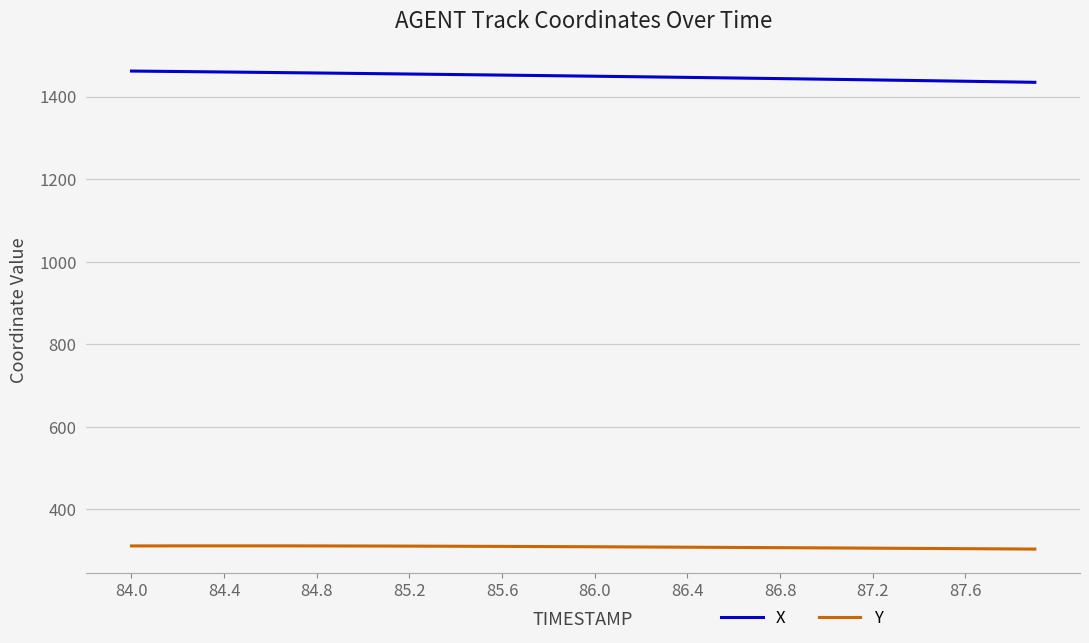

List the series in order of their overall mean, highest first.

X, Y